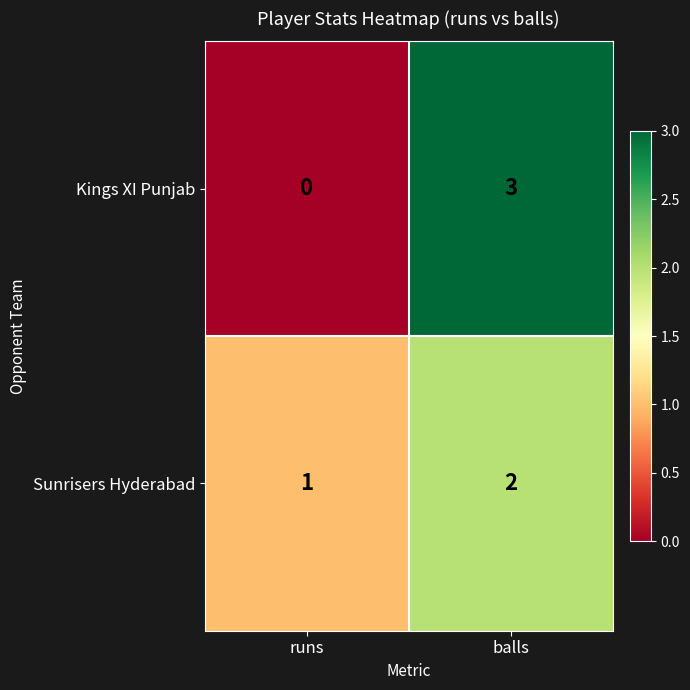

What is the difference between the highest and lowest values at runs?

1